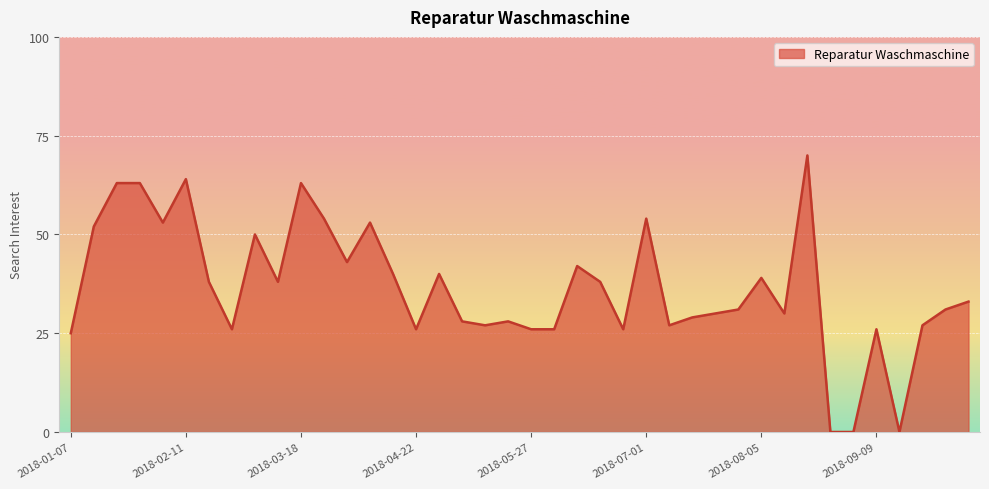

What is the maximum value shown in the chart?

70